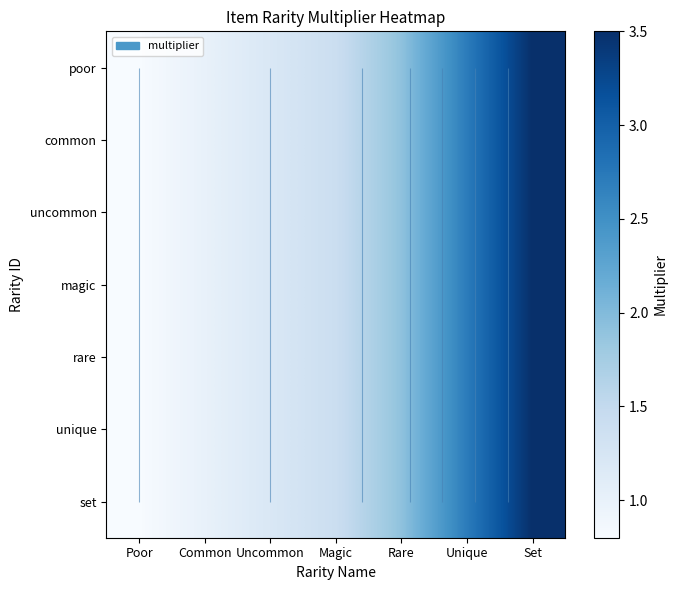

The uncommon series shows 0.8 at Poor. True or false?

True